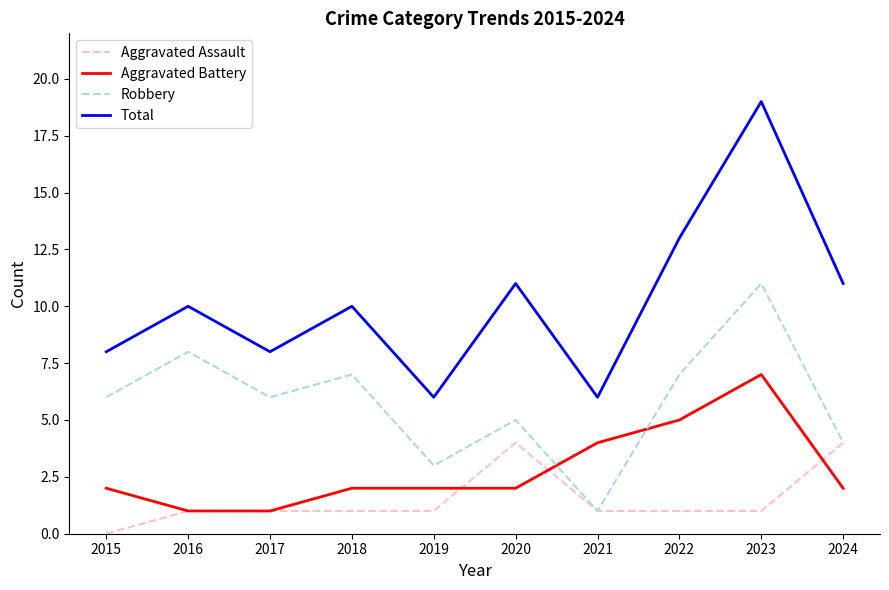

What is the difference between the highest and lowest values at 2017?

7